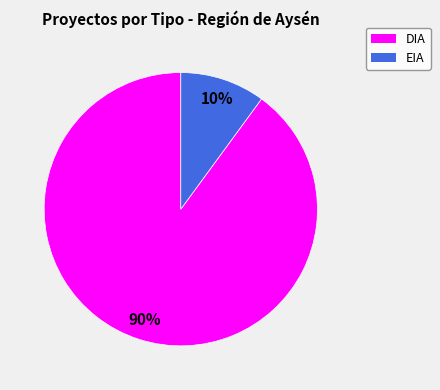

To the nearest percent, what is the difference between the EIA and DIA slice percentages?

80%